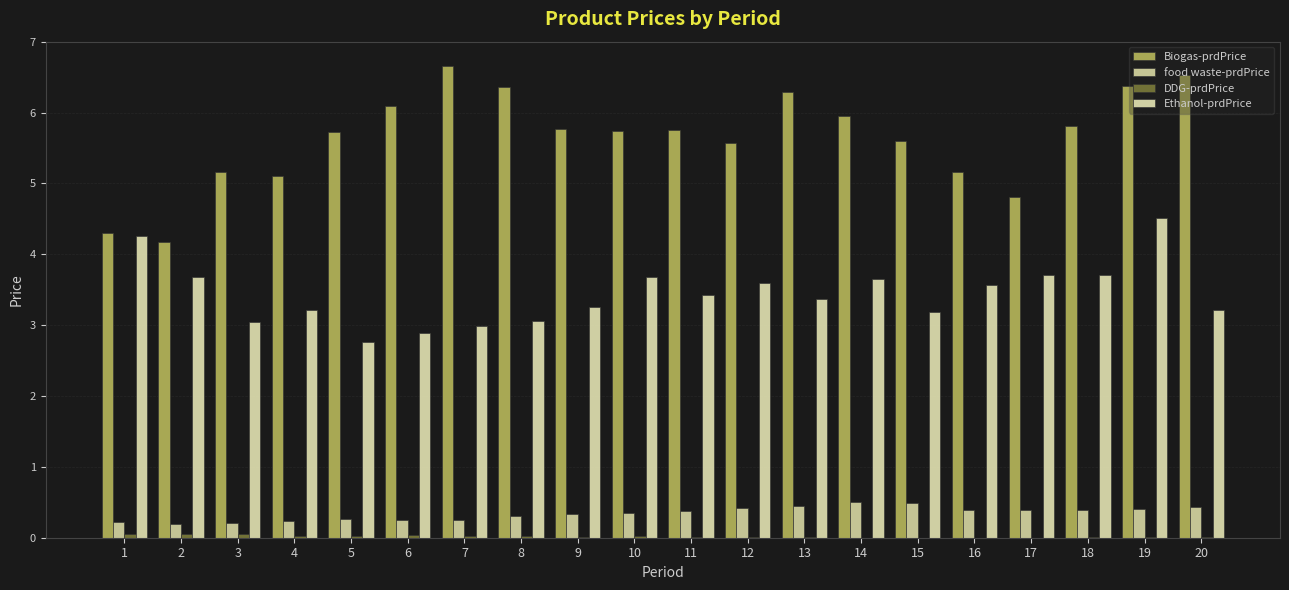

Which series changed the most between 1 and 8?

Biogas-prdPrice